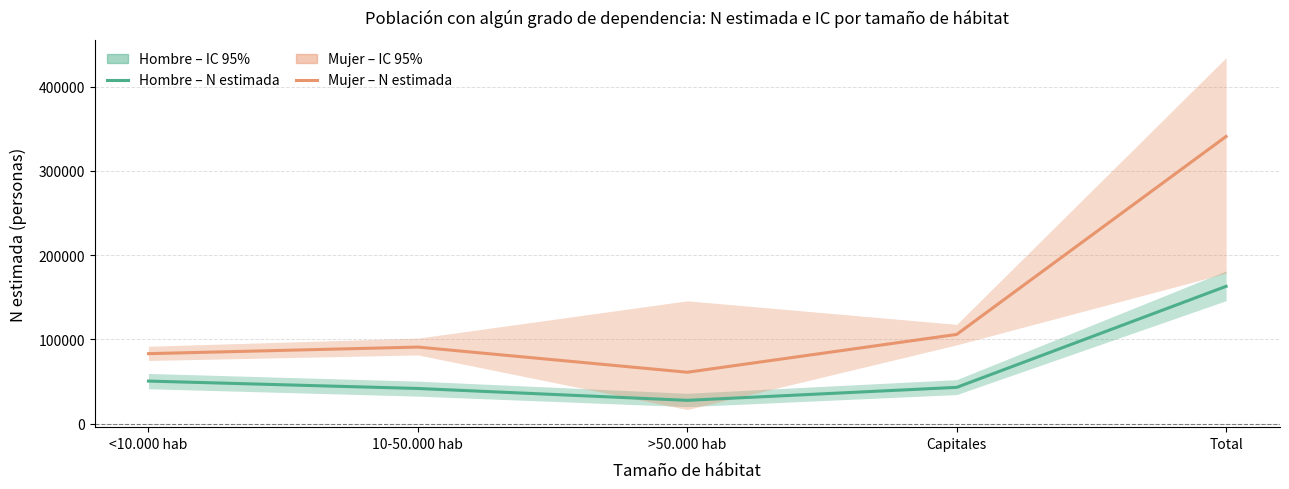

The Hombre – N estimada series shows 41744 at 10-50.000 hab. True or false?

True